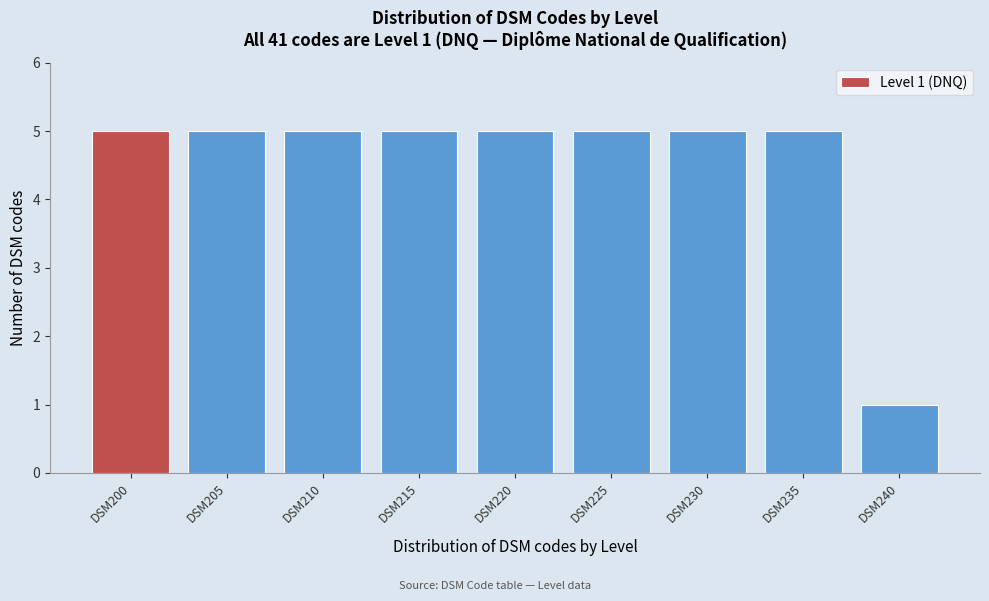

Reading right to left, extract all data points from this chart.

1	5	5	5	5	5	5	5	5